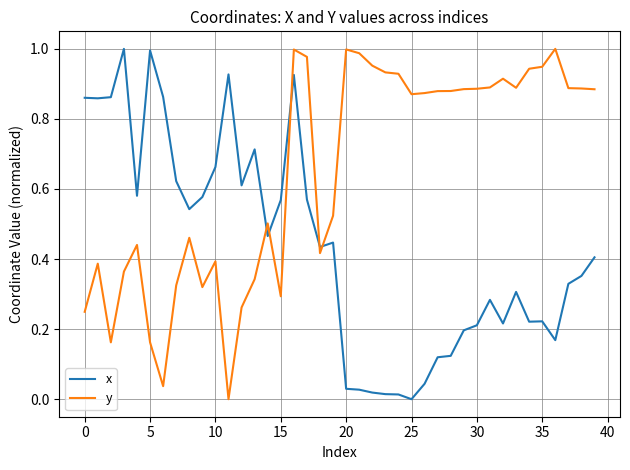

True or false: x and y intersect in this chart.

True